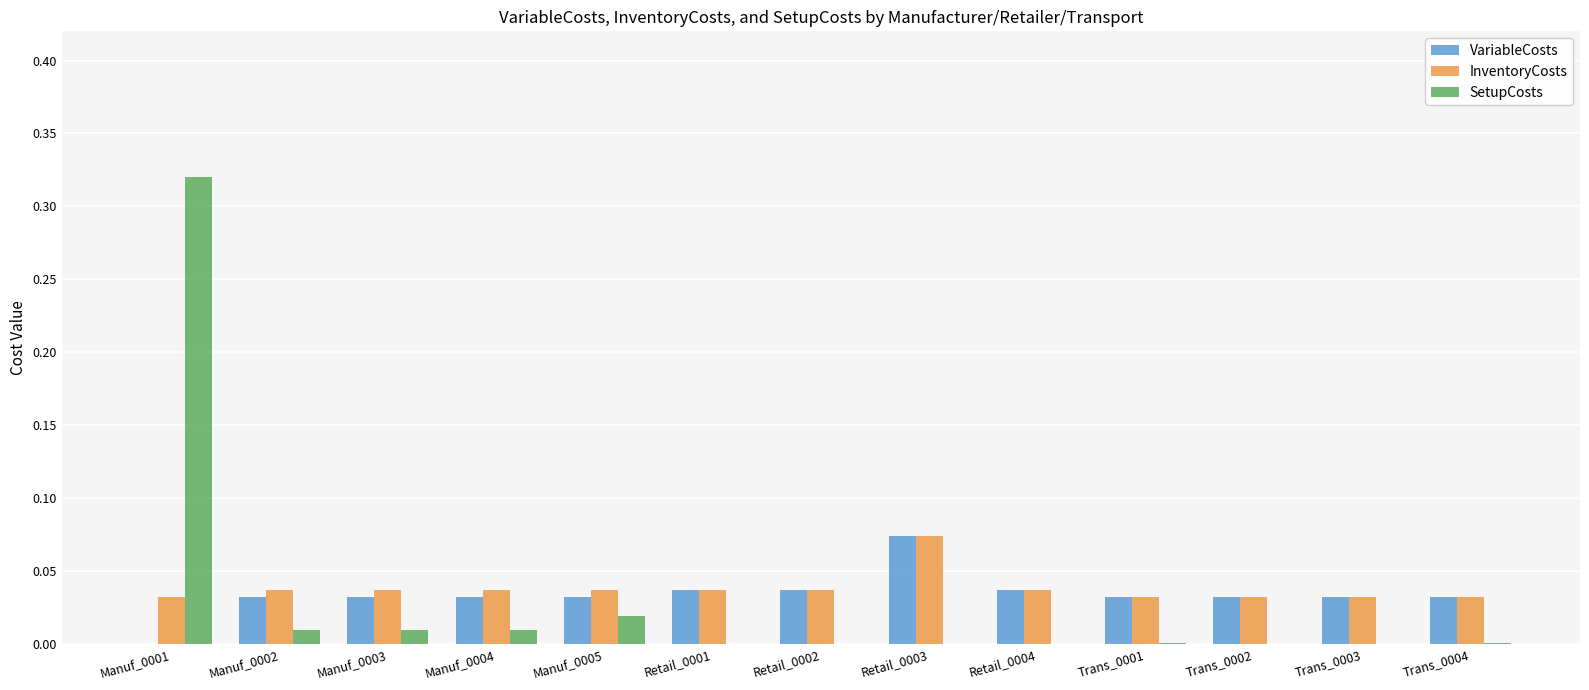

What is the sum of all SetupCosts values?

0.4